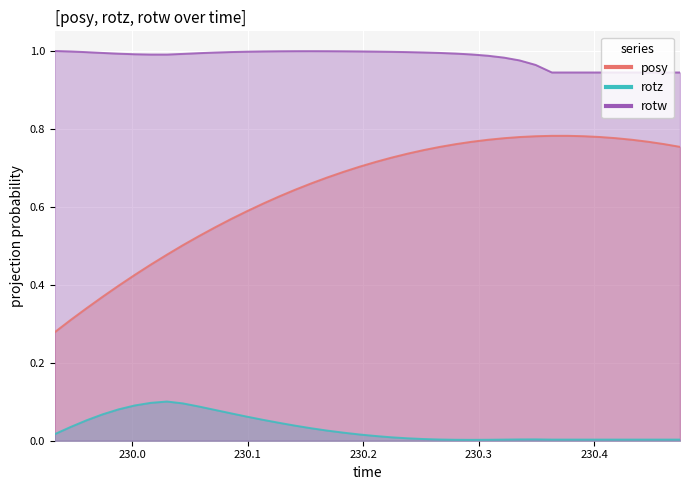

What are all the series names shown in the legend?

posy, rotz, rotw